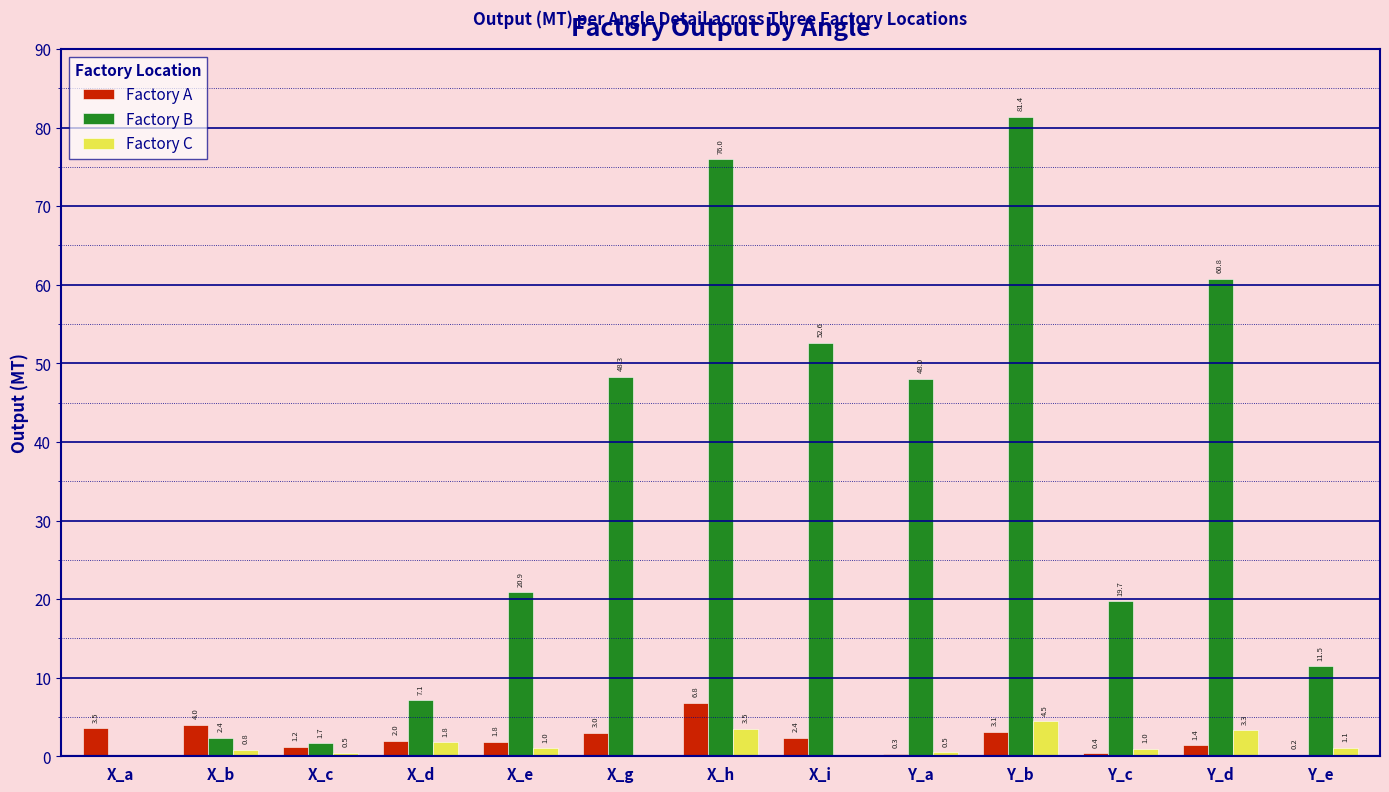

Is it true that Factory B equals 81.4 at Y_b?

True